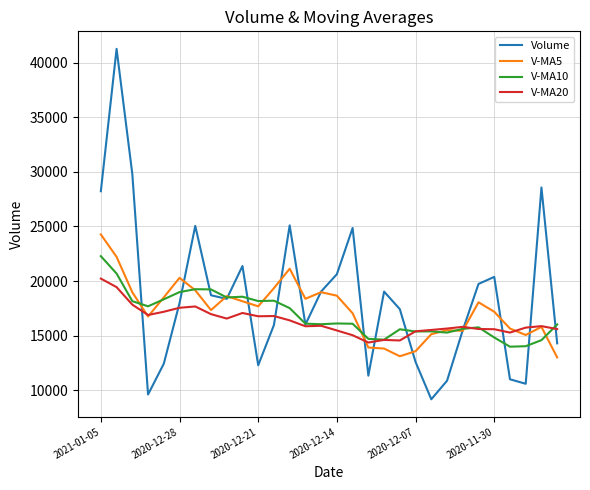

What is the average value of the V-MA20 series?

16301.0